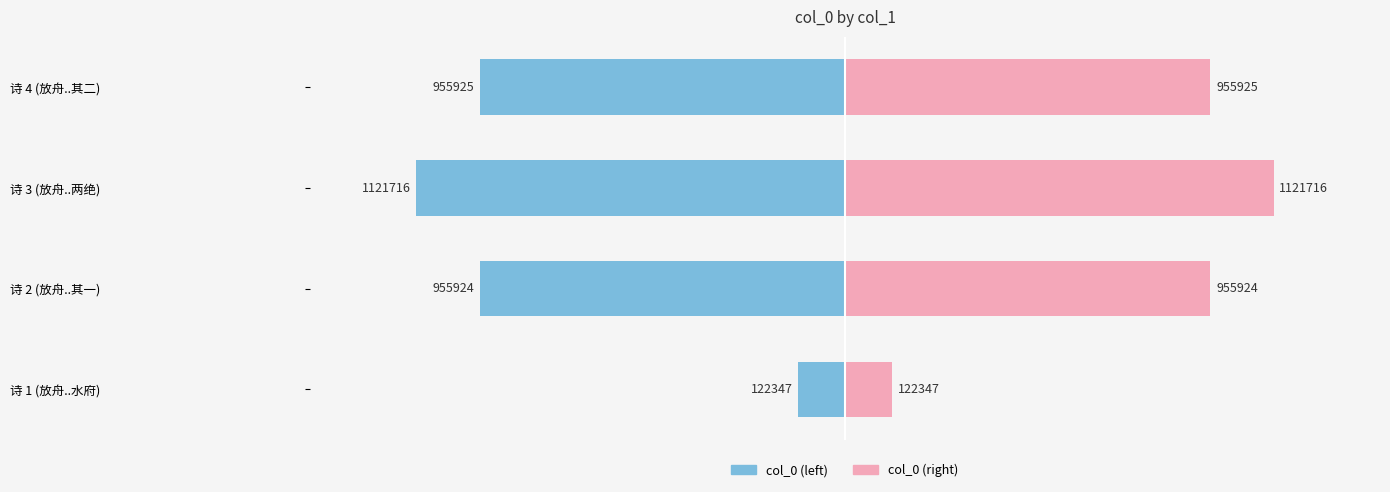

How many data points in col_0 (left) are less than -955924?

2